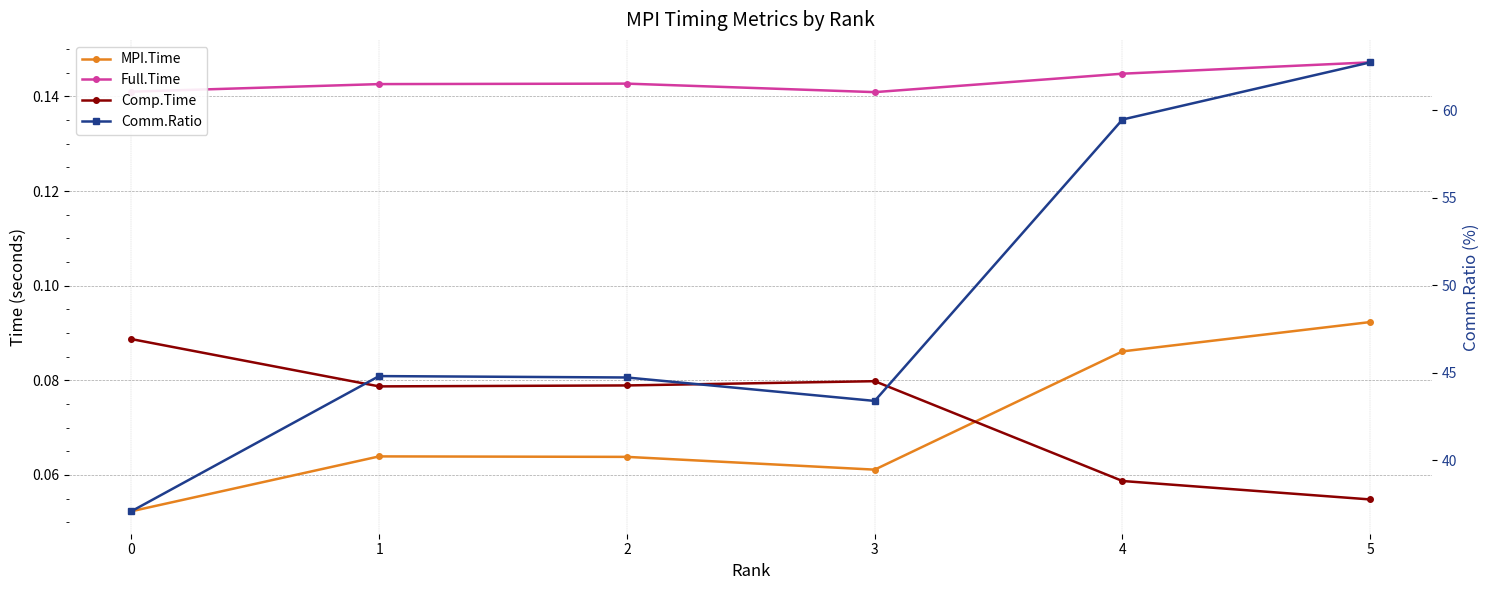

What is the value of the Full.Time point at the 2nd from the left?

0.1